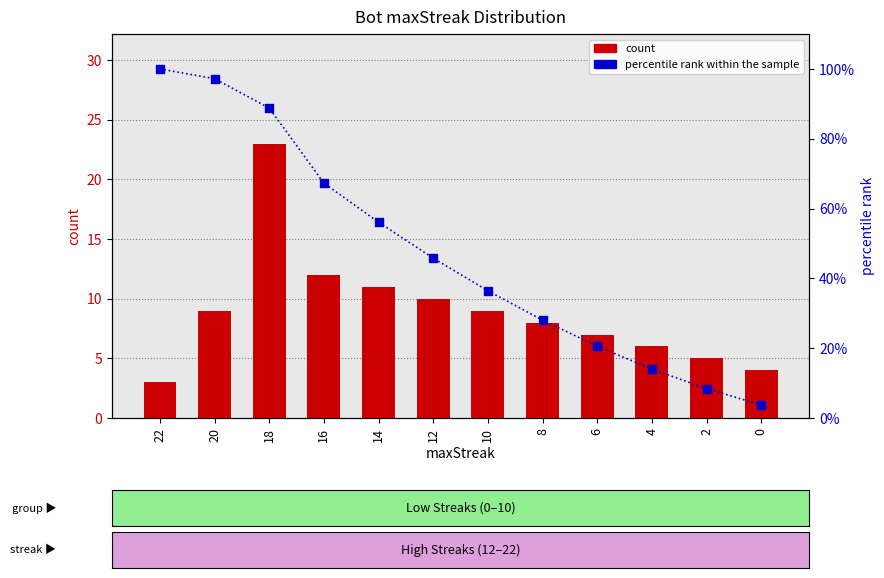

Which series has the largest total across all categories?

percentile rank within the sample